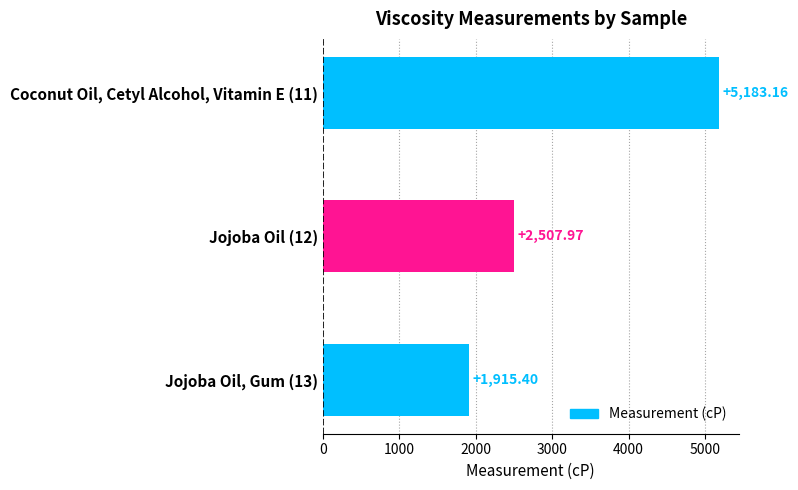

Which label corresponds to the smallest value in the chart?

Jojoba Oil, Gum (13)